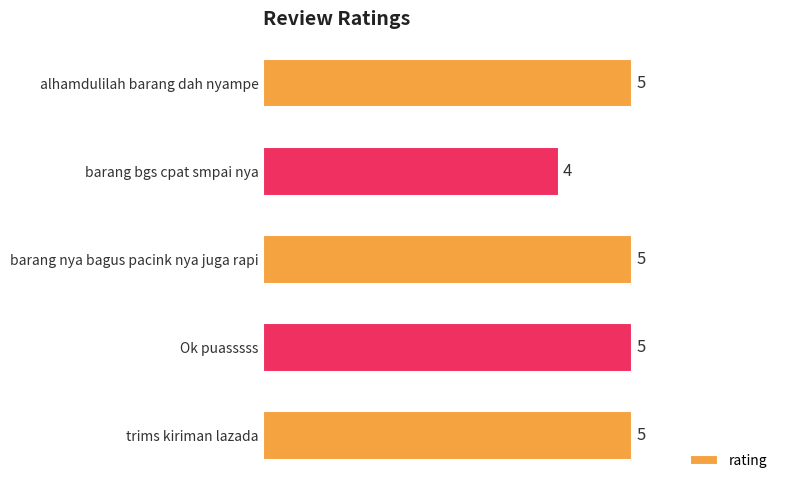

Are the bars grouped side by side (vs. stacked)?

No